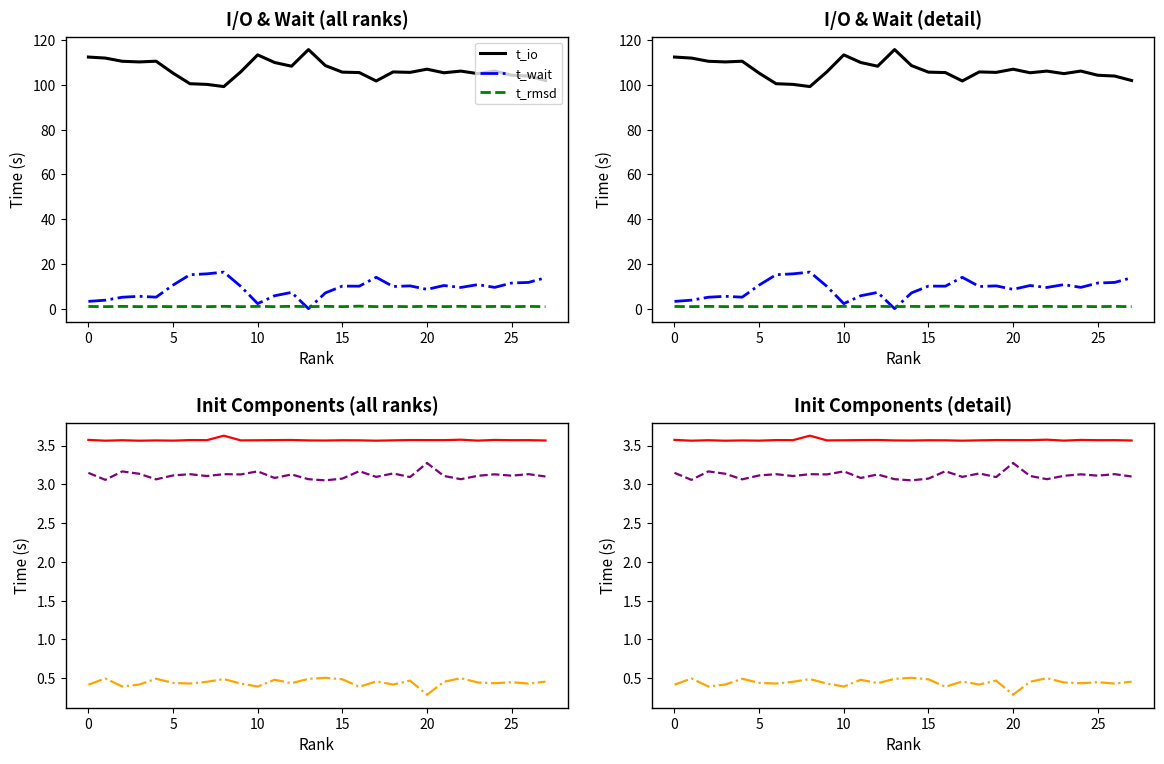

How many lines are shown in the chart?

6